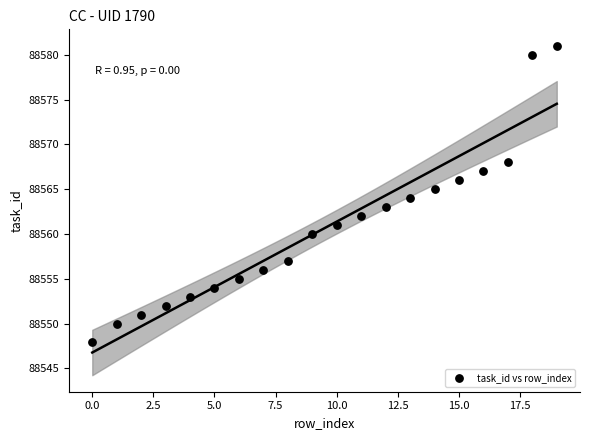

What is the range of Y values (max minus min)?

33